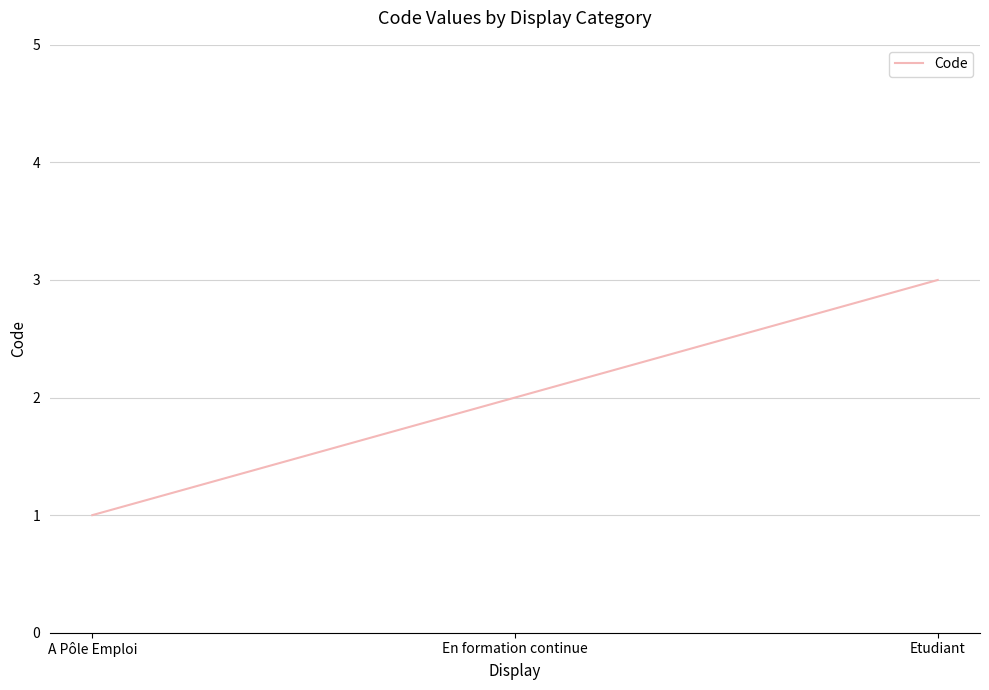

Rank the categories by value from highest to lowest.

Etudiant, En formation continue, A Pôle Emploi